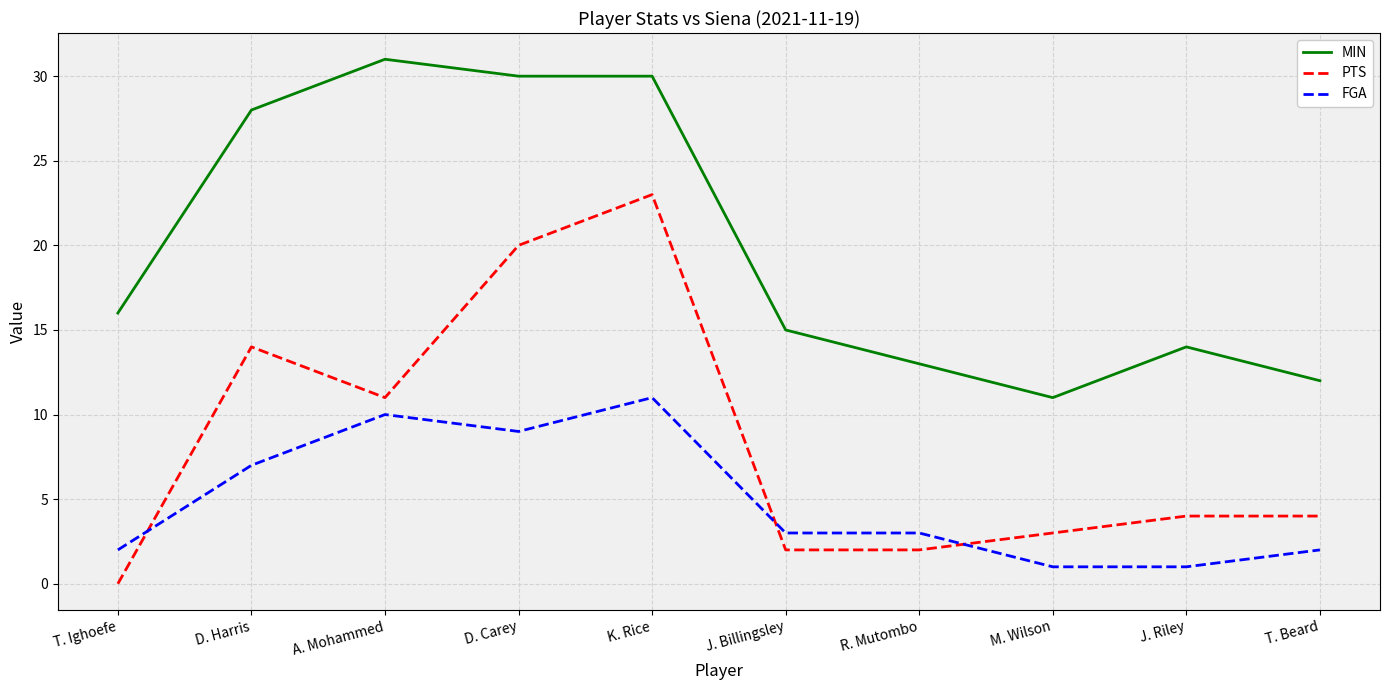

What position from the right is K. Rice?

6